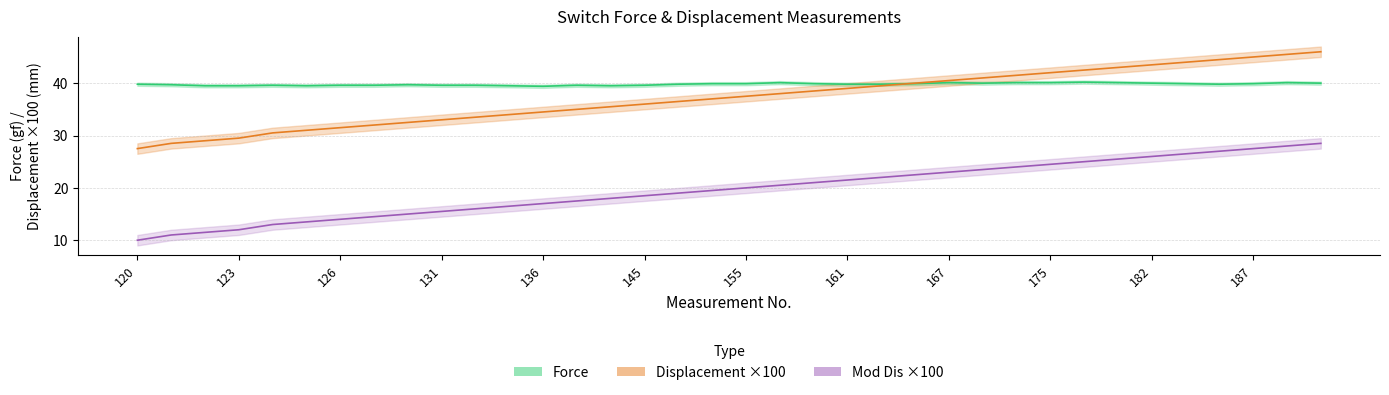

What are all the series names shown in the legend?

Force, Displacement, Mod Dis